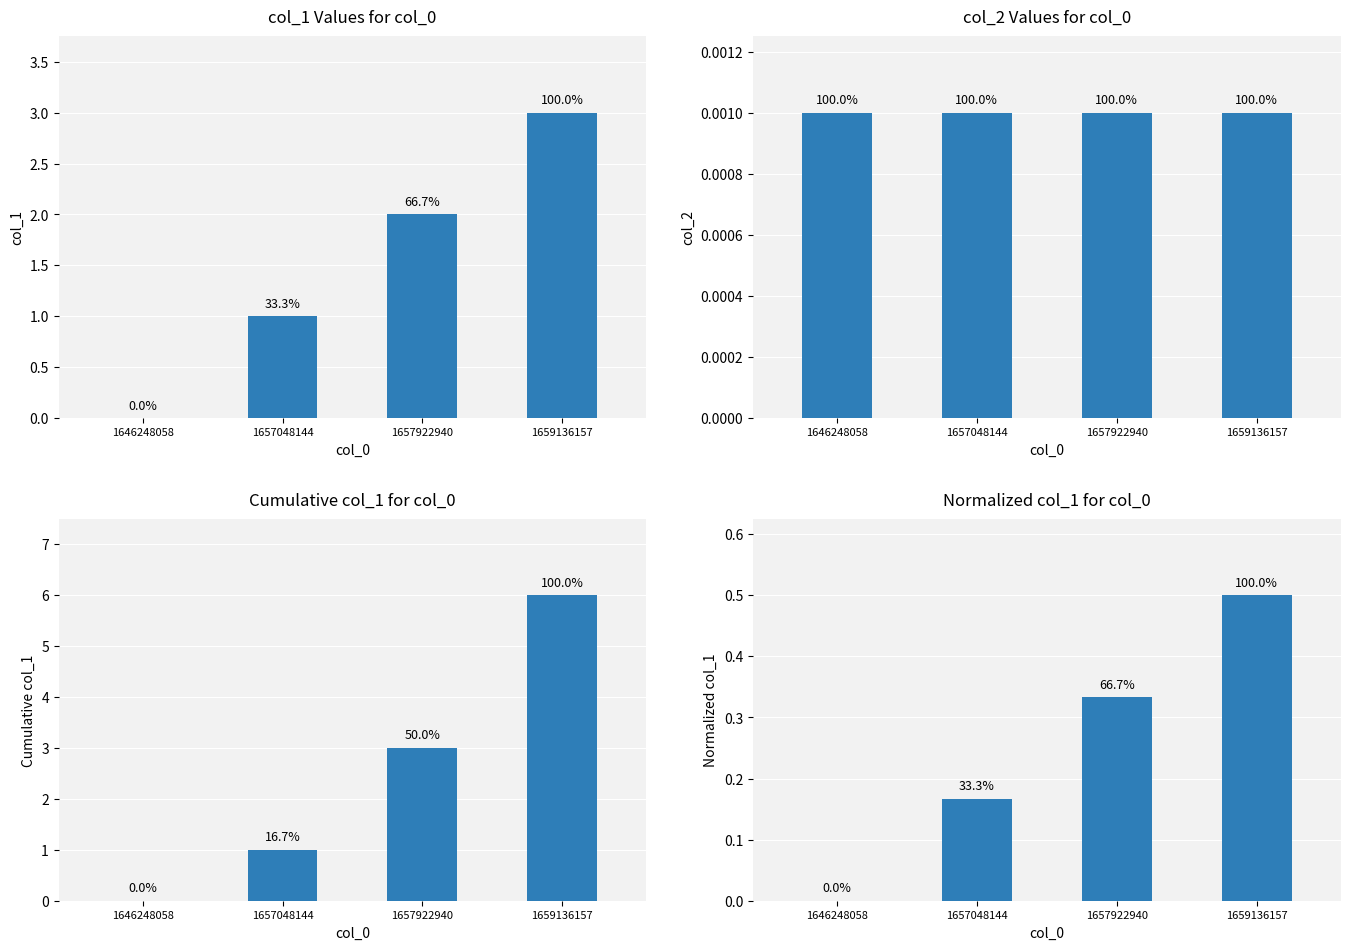

Is the value of Cumulative col_1 at 1657922940 greater than the value of col_2 at 1657922940?

Yes